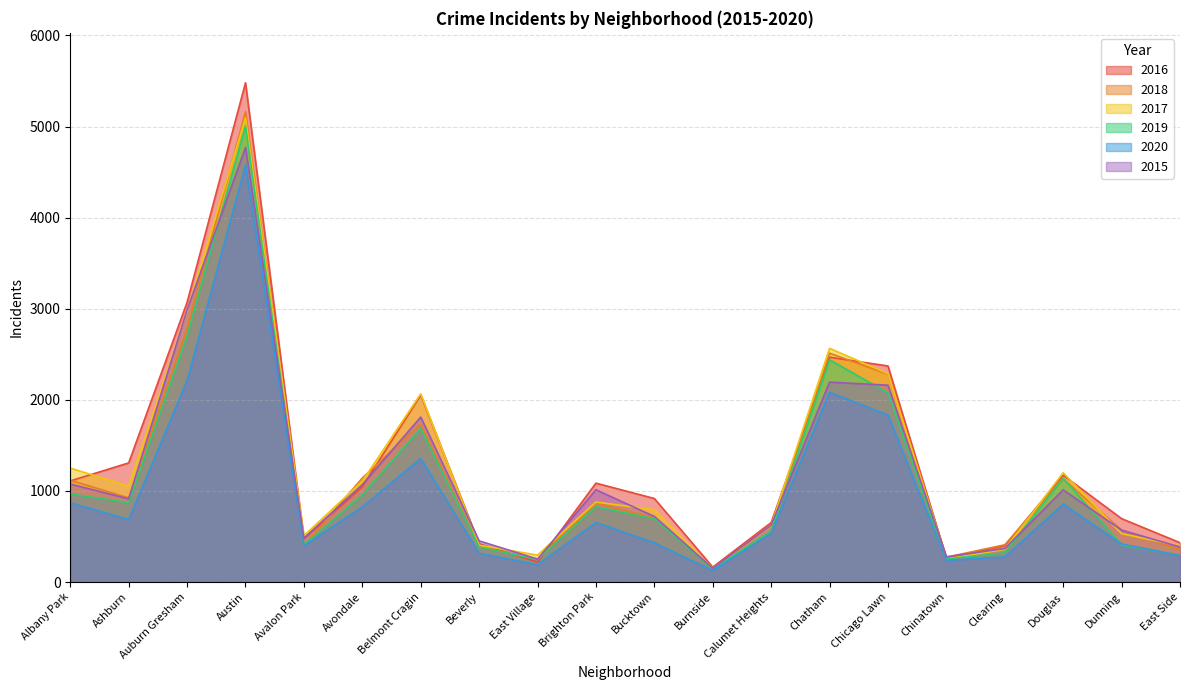

True or false: 2015 and 2018 cross at least once.

True